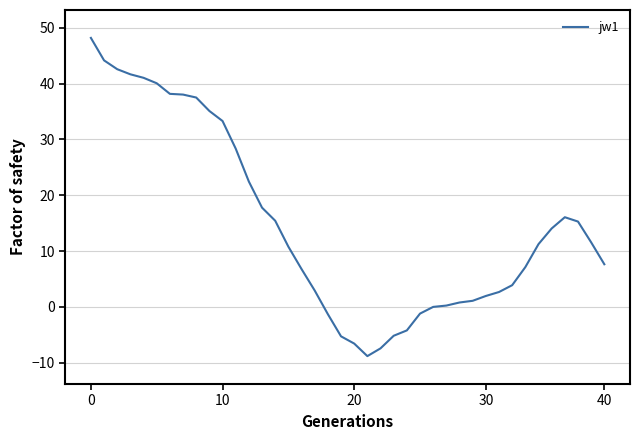

What is the maximum value shown in the chart?

48.2